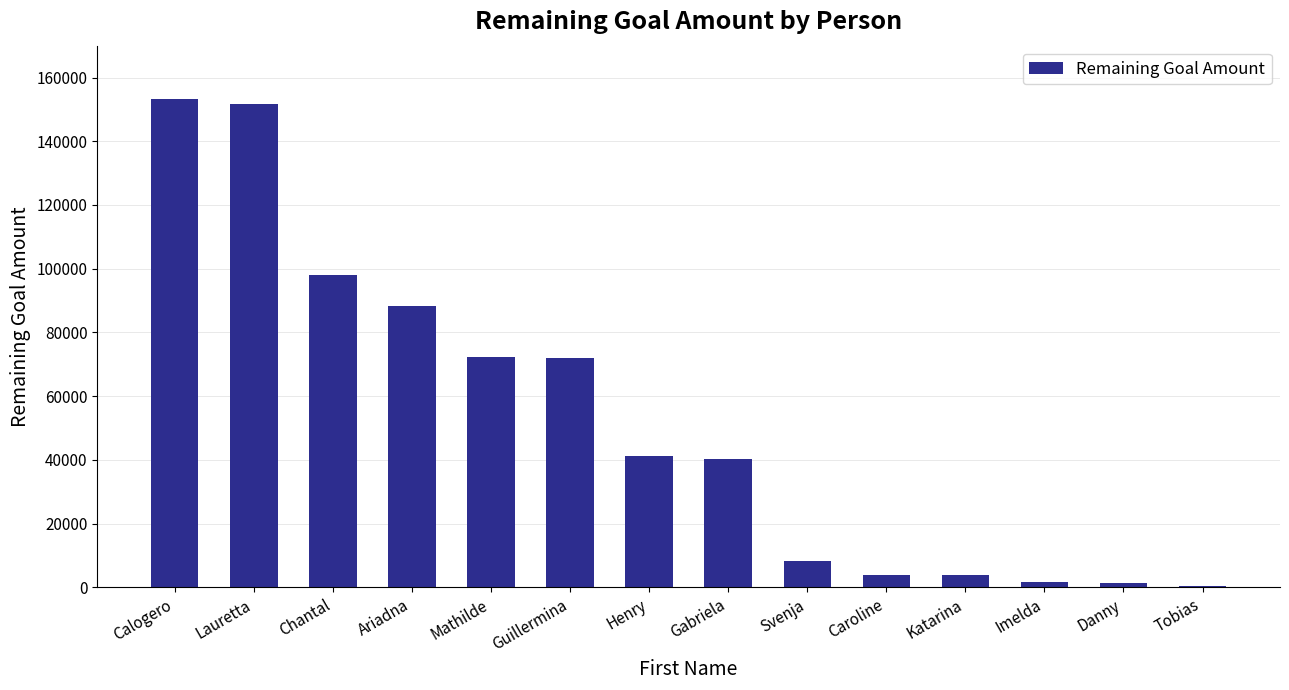

Is it true that the value at Ariadna is 88154?

True